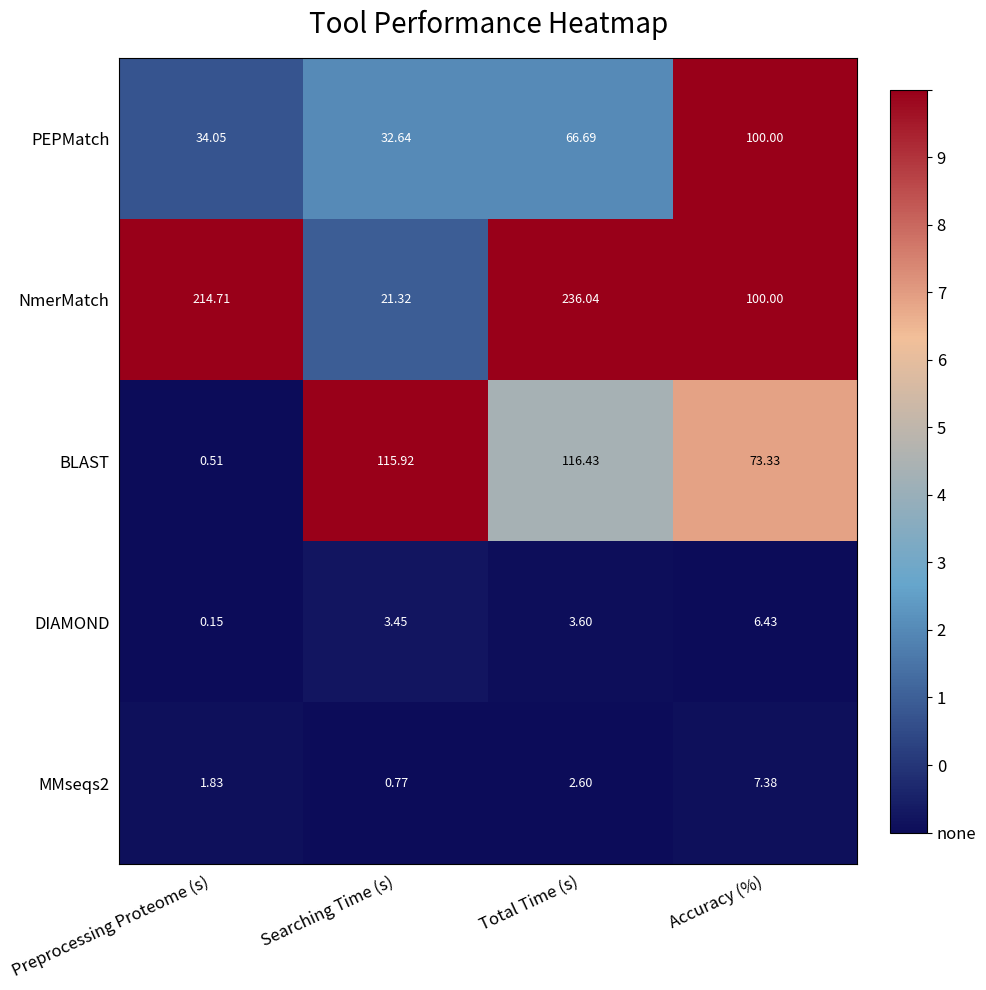

Which label corresponds to the largest value in the chart?

Total Time (s)